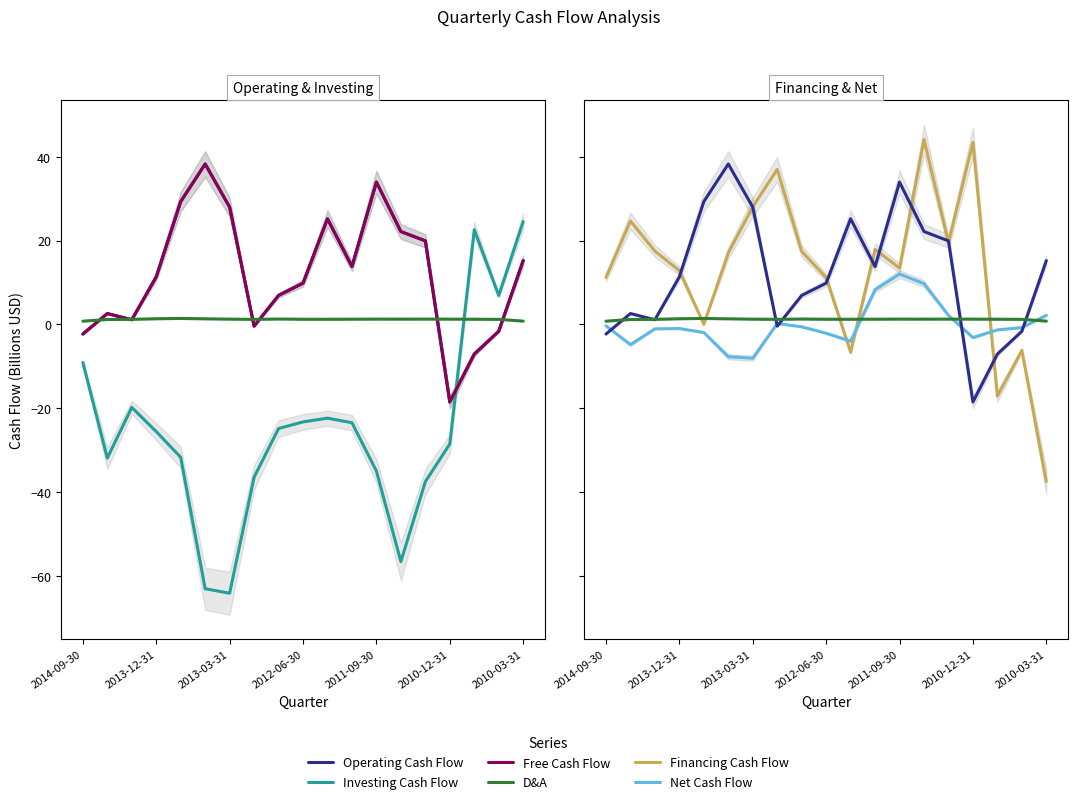

What is the value of the Free Cash Flow point at the 17th from the left?

-7.0